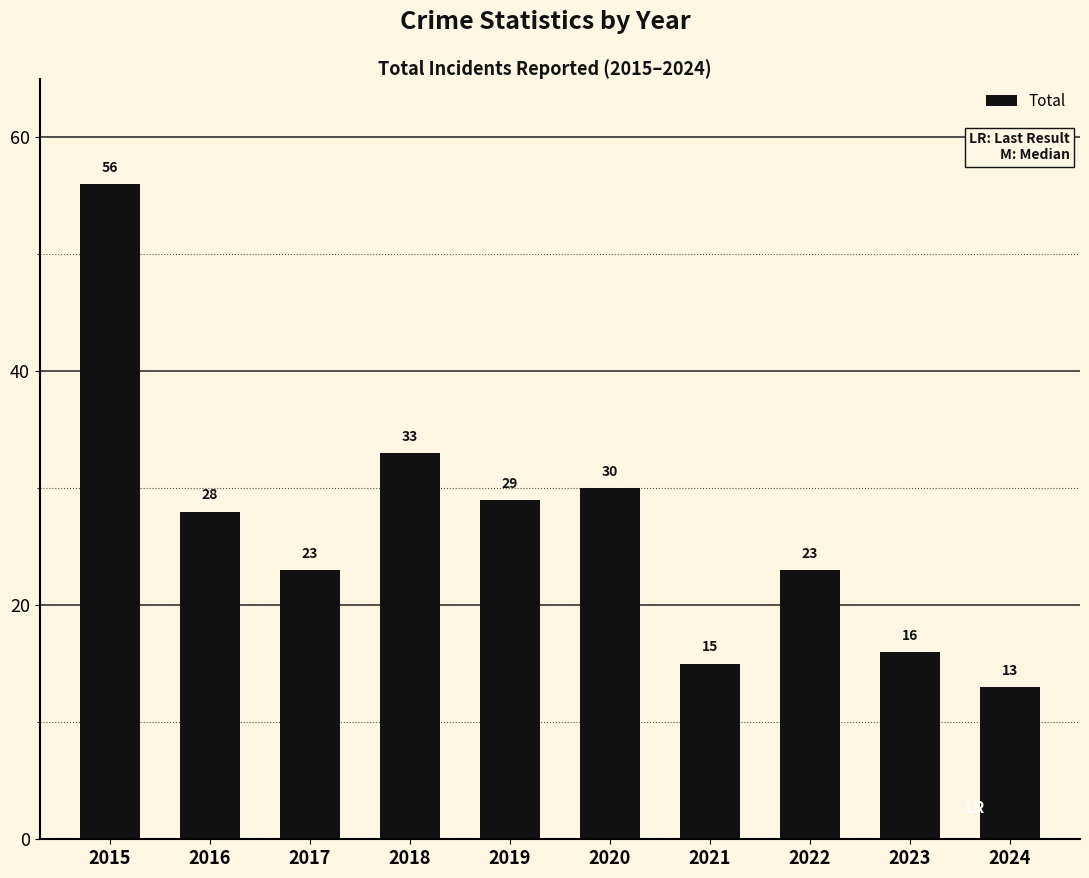

How many series are shown in this chart?

1